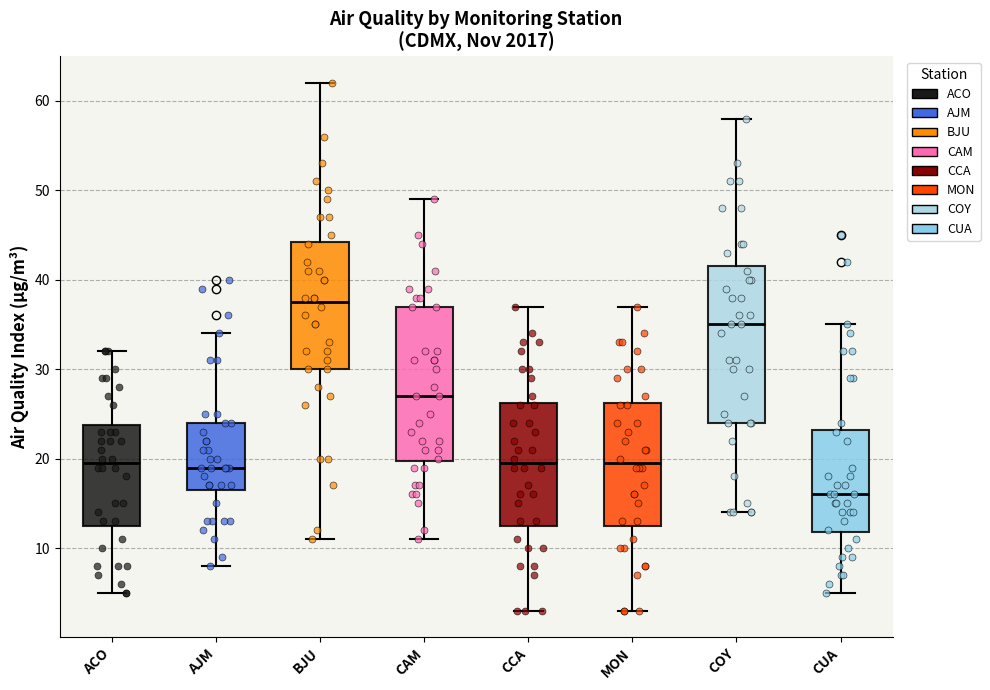

Reading left to right, transcribe this box plot: for each box, give where its median line is, the range the box spans, and where its two whiskers end, as read against the y-axis. The values are not printed on the chart, so give them approximately, as read against the axis.

ACO: median 20, box 13 to 24, whiskers 5 to 32
AJM: median 19, box 17 to 24, whiskers 8 to 34
BJU: median 38, box 30 to 44, whiskers 11 to 62
CAM: median 27, box 20 to 37, whiskers 11 to 49
CCA: median 20, box 13 to 26, whiskers 3 to 37
MON: median 20, box 13 to 26, whiskers 3 to 37
COY: median 35, box 24 to 42, whiskers 14 to 58
CUA: median 16, box 12 to 23, whiskers 5 to 35